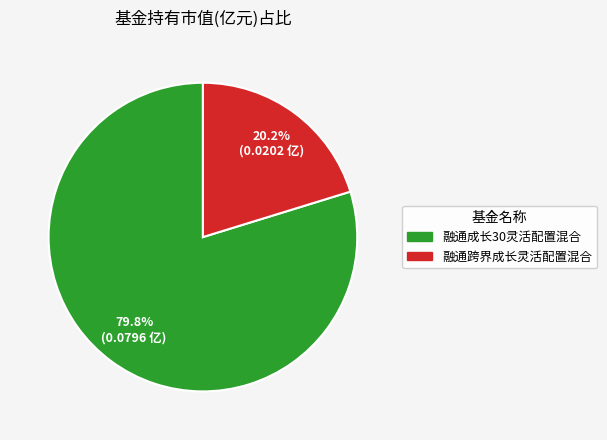

Between 融通跨界成长灵活配置混合 and 融通成长30灵活配置混合, which is larger?

融通成长30灵活配置混合